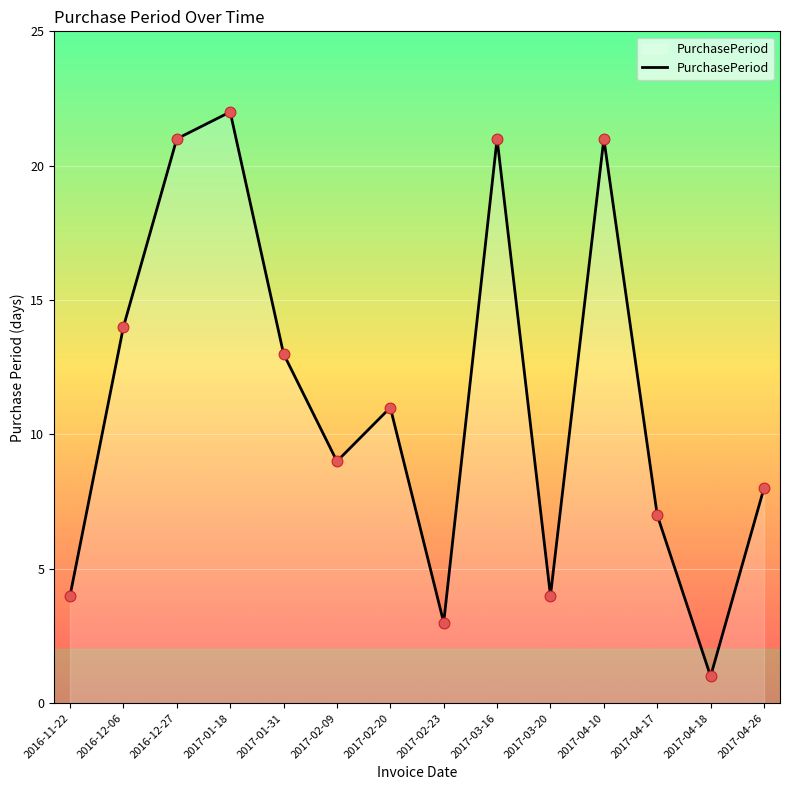

Between 2017-02-20 and 2017-02-23, which is larger?

2017-02-20